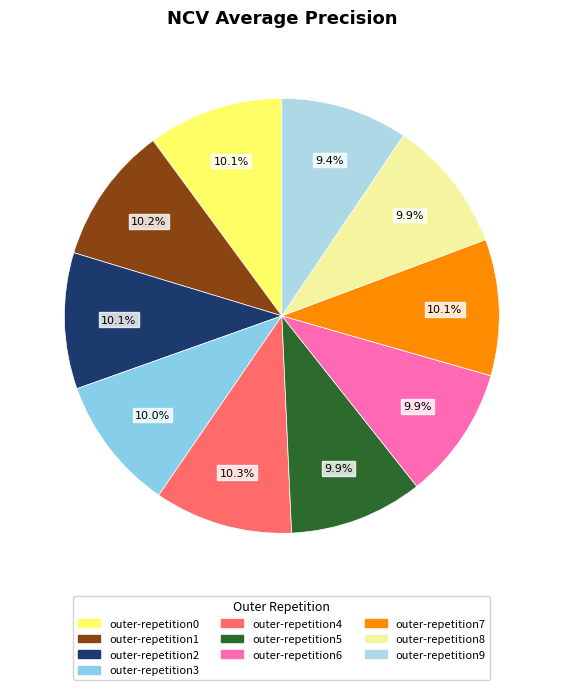

Is the sum of outer-repetition3 and outer-repetition4 greater than half?

No